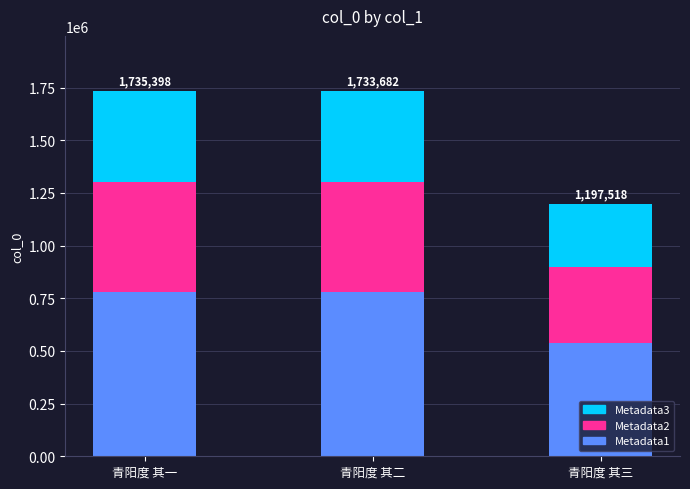

What are all the series names shown in the legend?

Metadata3, Metadata2, Metadata1